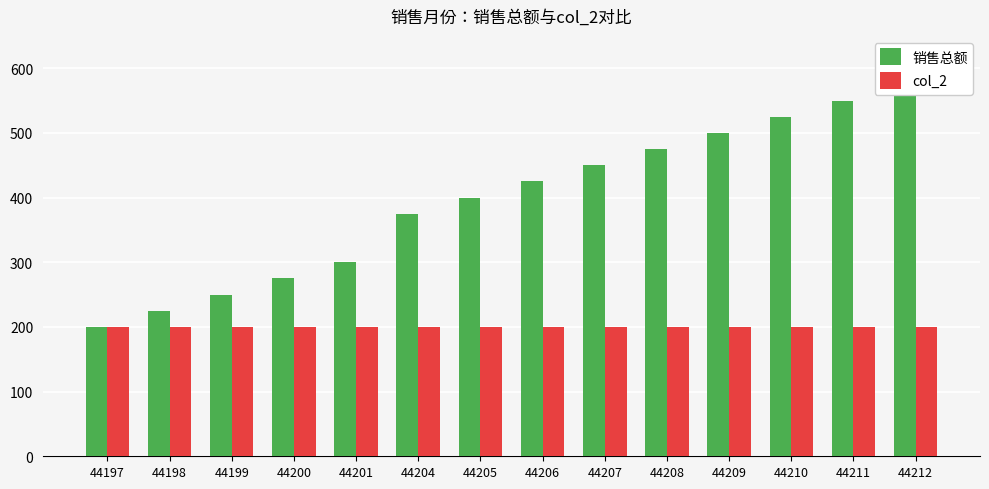

Is the value of 销售总额 at 44210 greater than the value of col_2 at 44207?

Yes